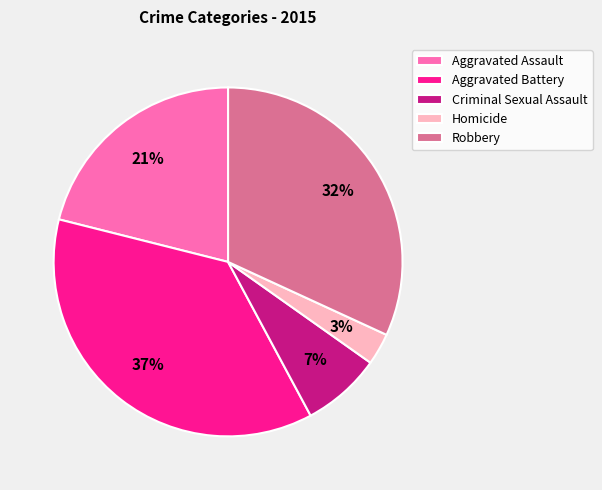

Is it true that Criminal Sexual Assault is 7% of the pie?

True